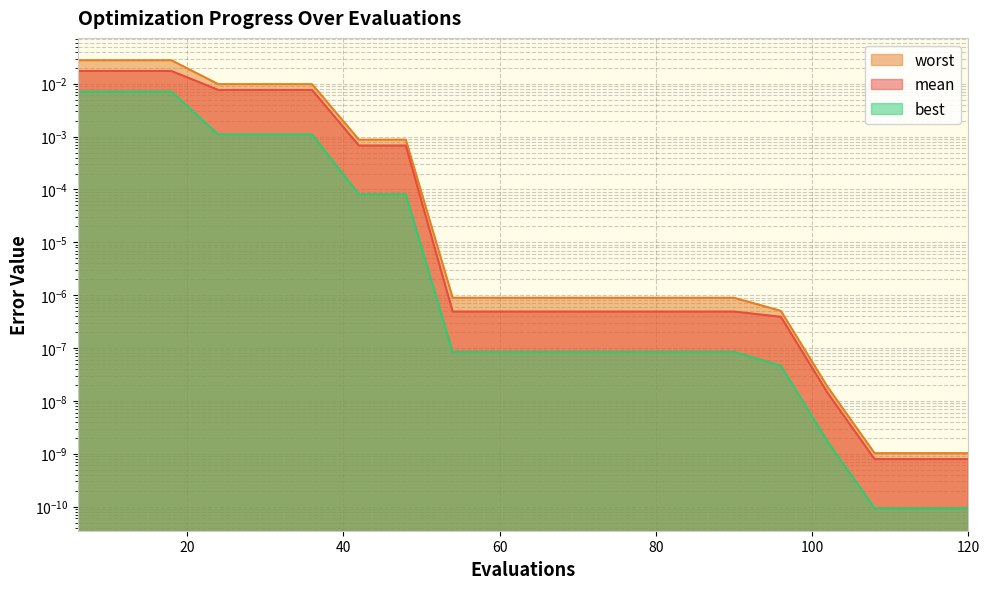

True or false: best and worst cross at least once.

False